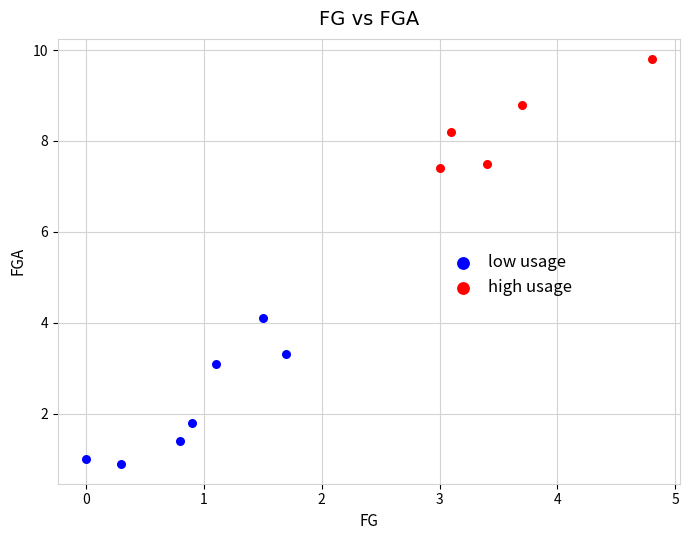

What are all the series names shown in the legend?

low usage, high usage